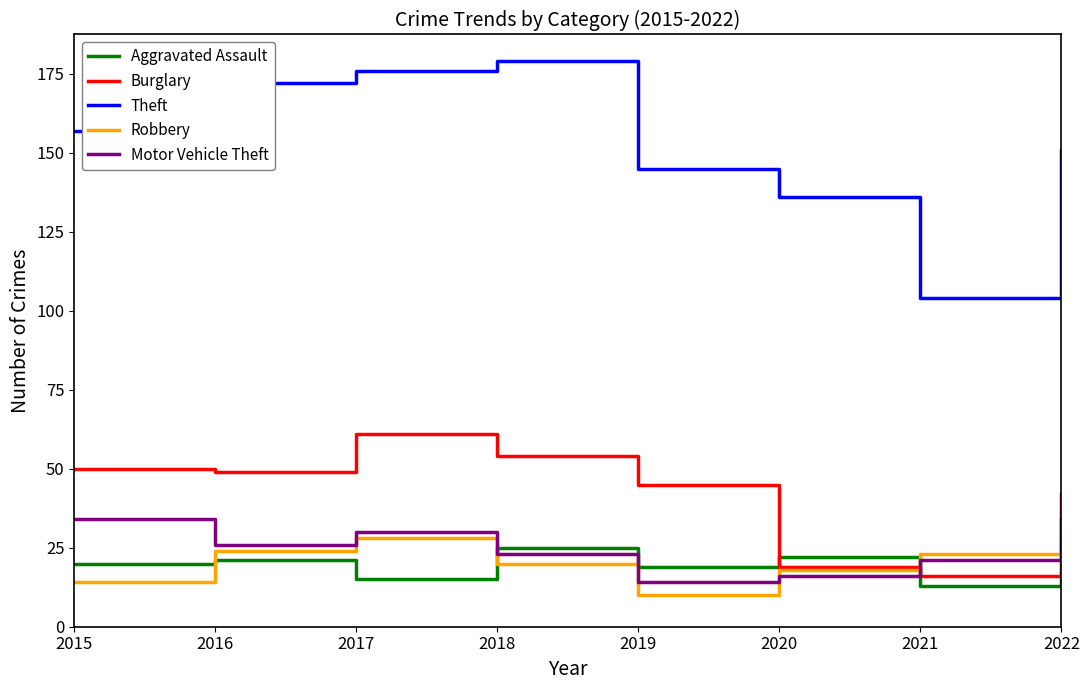

Reading right to left, list all the values displayed in this chart.

Aggravated Assault: 2022=17	2021=13	2020=22	2019=19	2018=25	2017=15	2016=21	2015=20
Burglary: 2022=42	2021=16	2020=19	2019=45	2018=54	2017=61	2016=49	2015=50
Theft: 2022=151	2021=104	2020=136	2019=145	2018=179	2017=176	2016=172	2015=157
Robbery: 2022=26	2021=23	2020=18	2019=10	2018=20	2017=28	2016=24	2015=14
Motor Vehicle Theft: 2022=34	2021=21	2020=16	2019=14	2018=23	2017=30	2016=26	2015=34